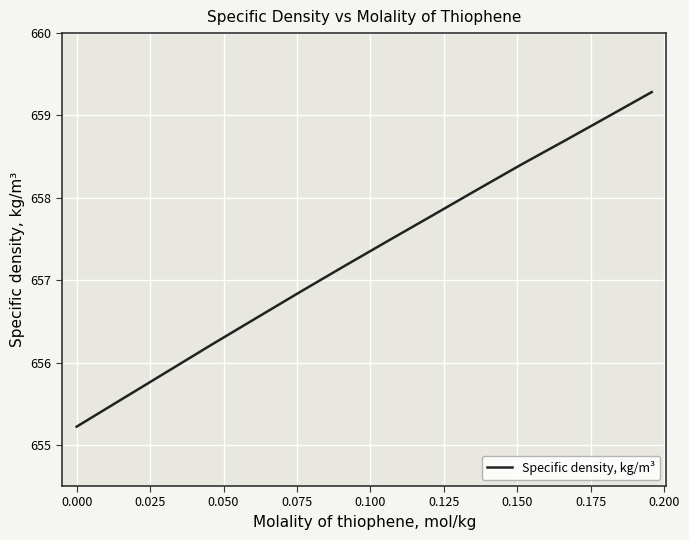

What is the difference between the maximum and minimum values?

4.1